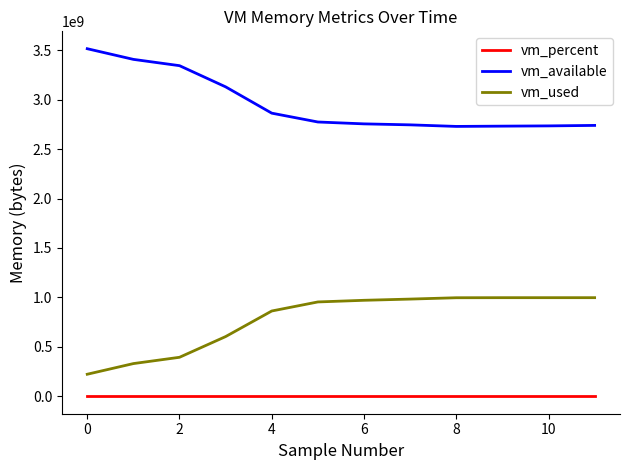

What is the minimum value for vm_available?

2729127936.0